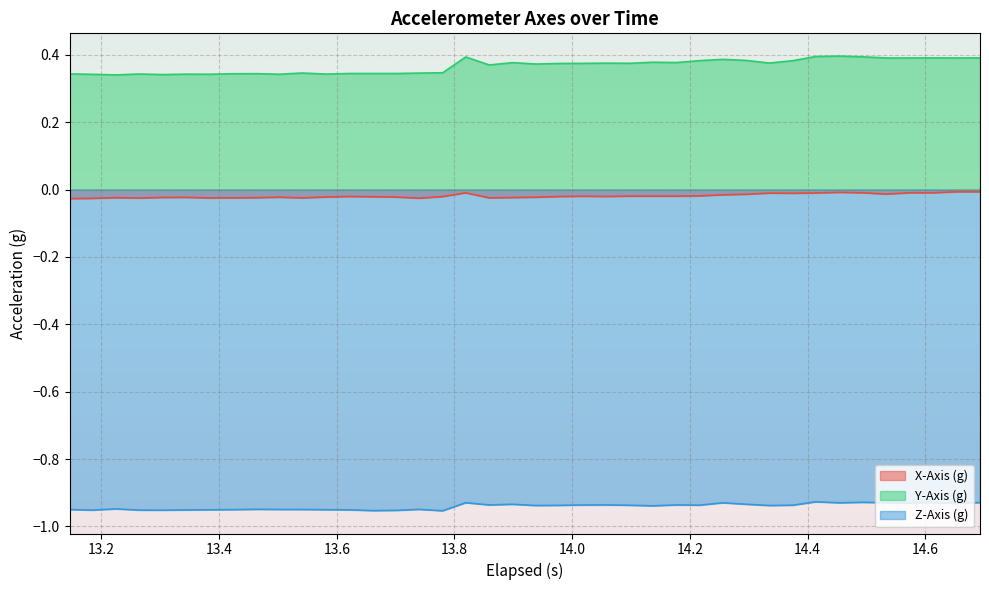

Rank the series by their average value, from lowest to highest.

Z-Axis (g), X-Axis (g), Y-Axis (g)